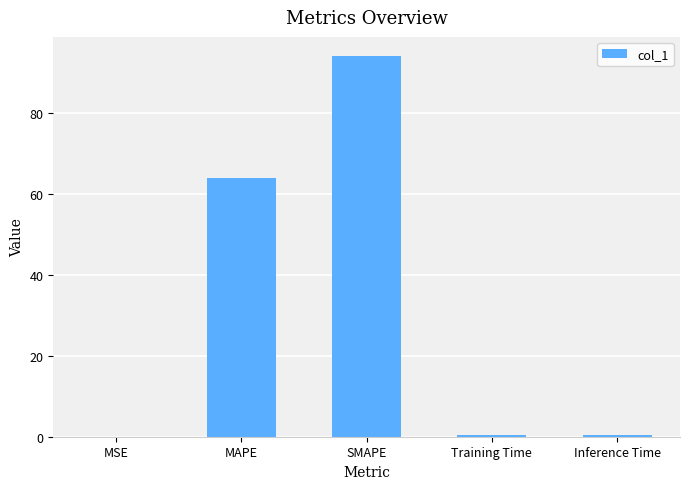

Are the bars horizontal?

No